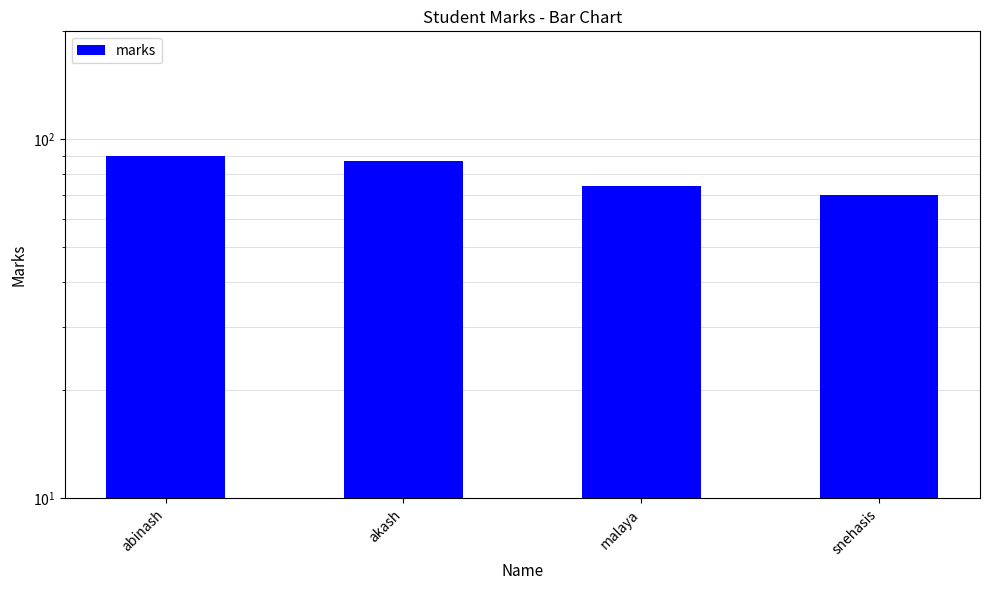

What is the difference between the values at abinash and malaya?

16